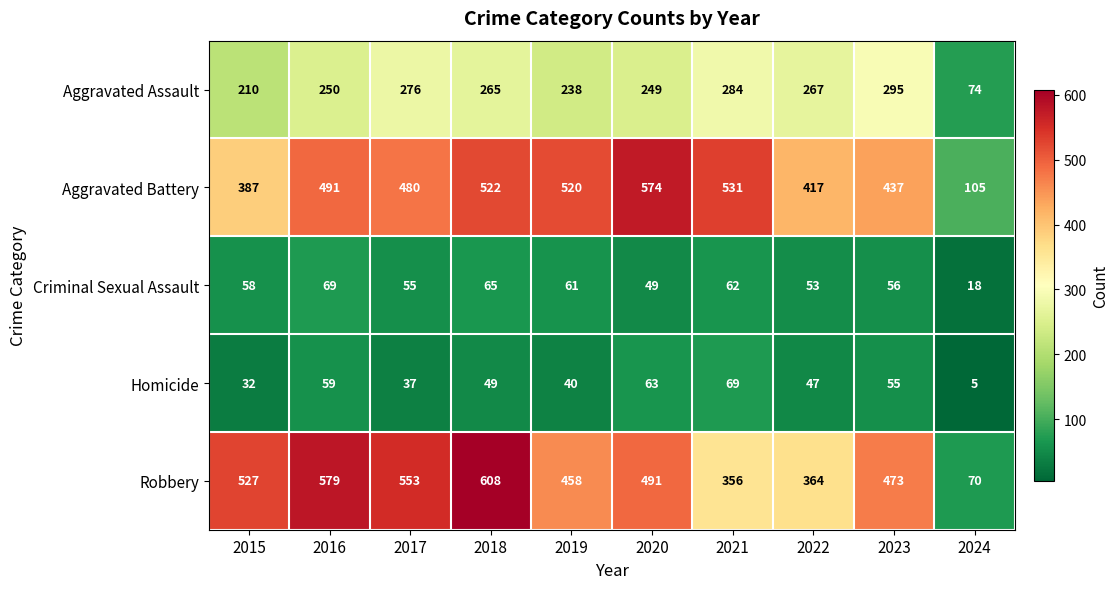

What is the average value of the Aggravated Assault series?

241